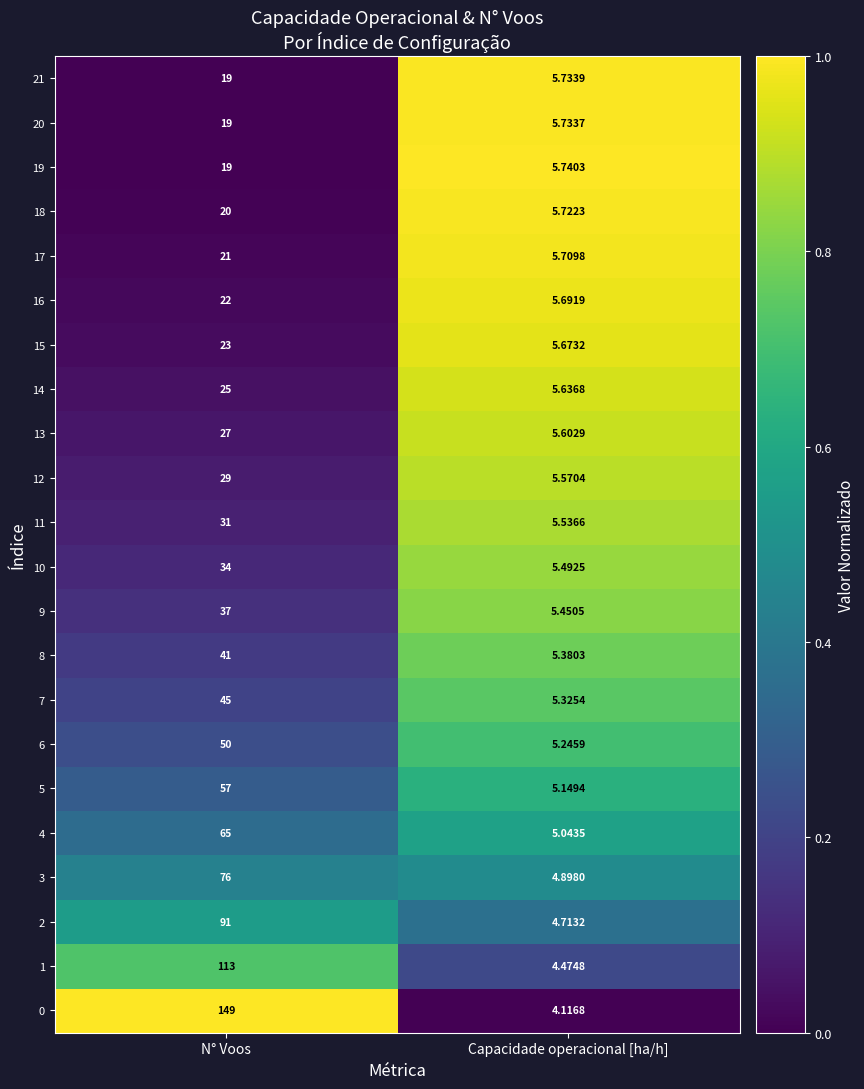

How many data points does each series have?

2